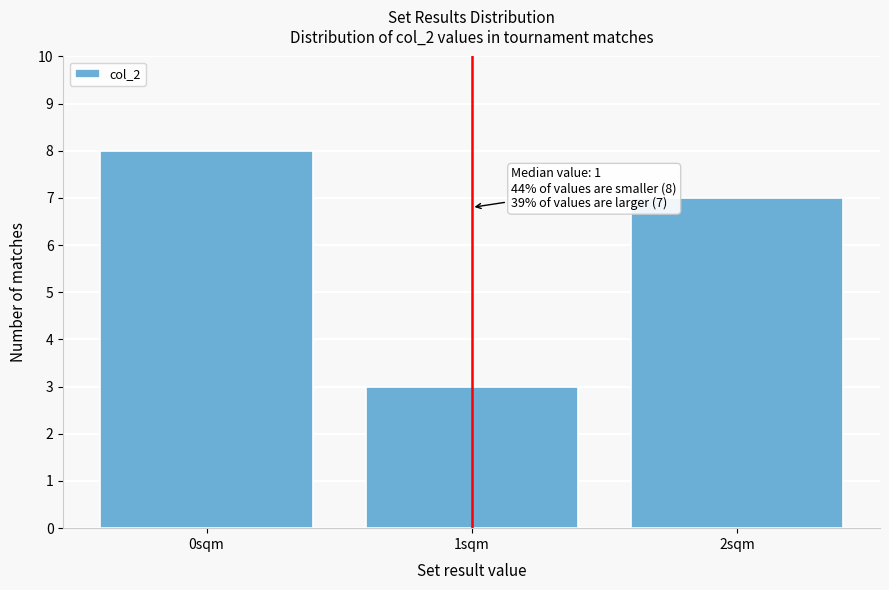

Which range on the x-axis has the tallest bar?

-0.5 to 0.5